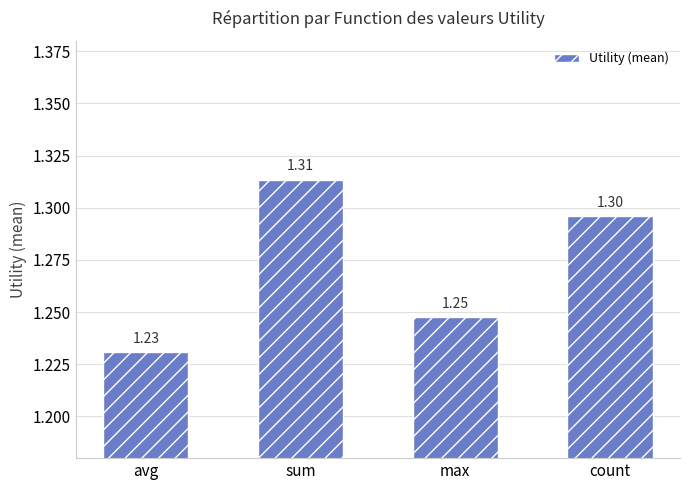

What position from the left is sum?

2